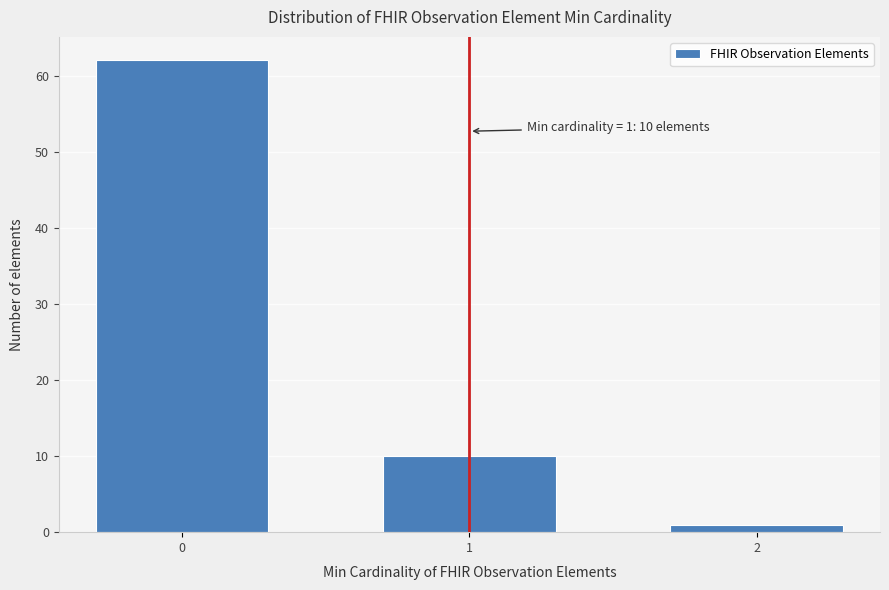

Reading right to left, transcribe all the data shown in this chart.

2=1	1=10	0=62